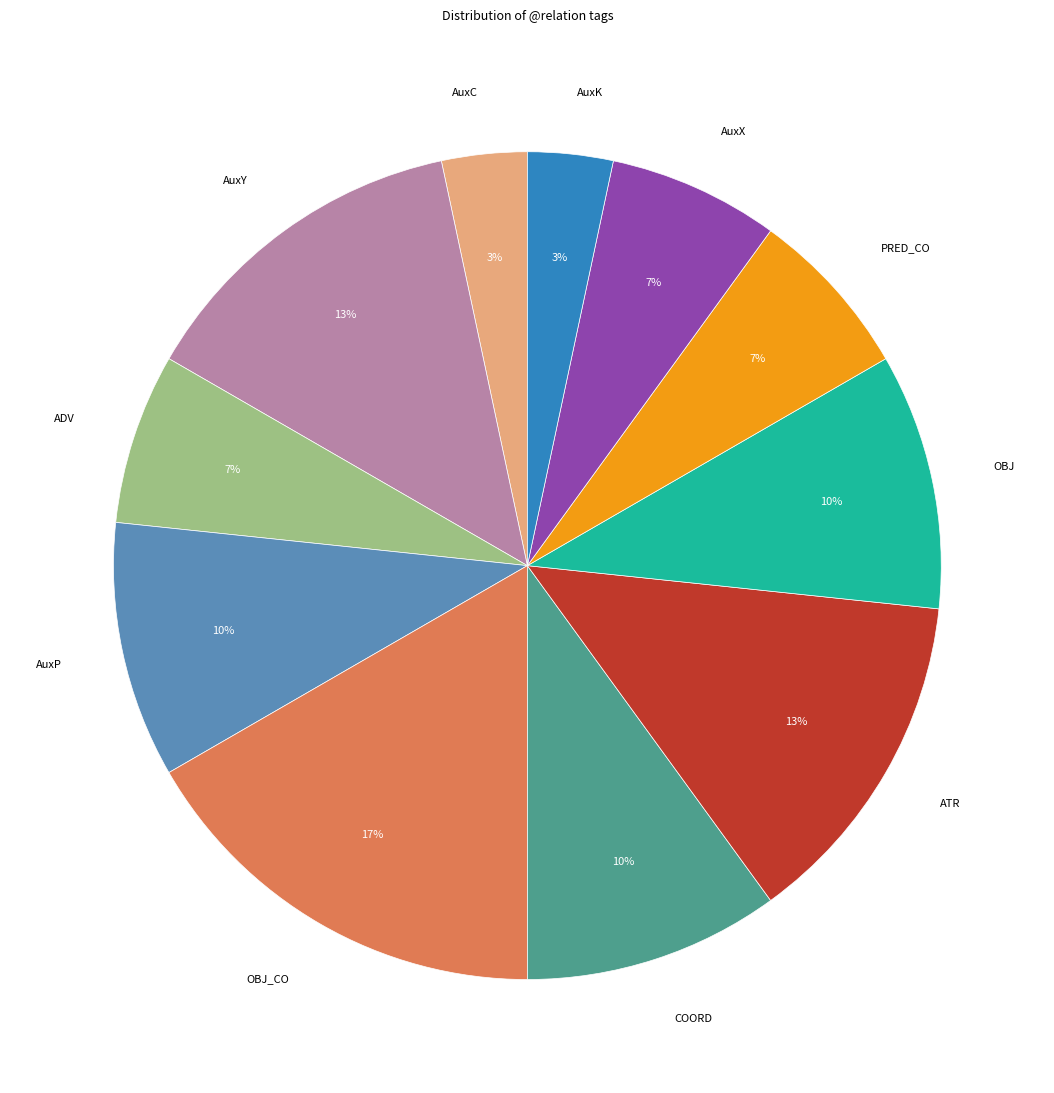

Count the number of slices in the pie.

11